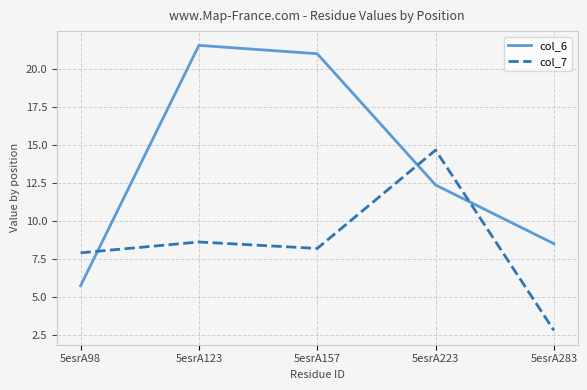

What is the average value of the col_7 series?

8.4